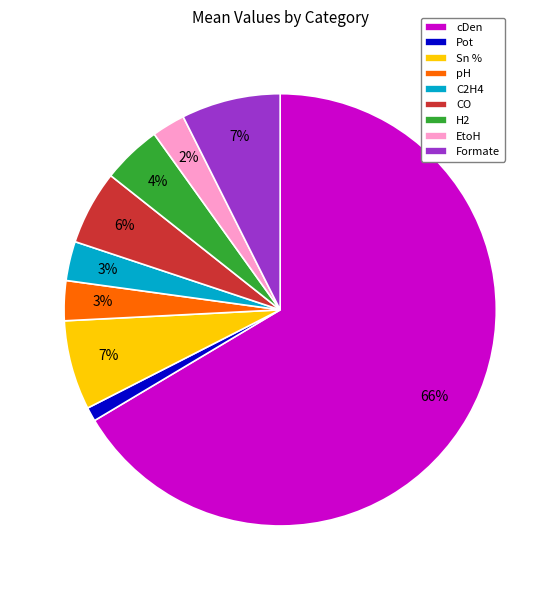

To the nearest percent, what is the average slice percentage?

11%